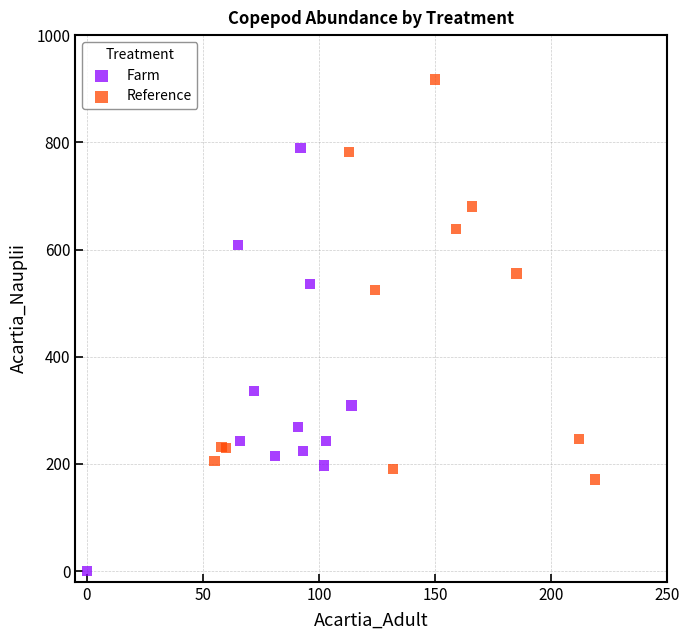

Which series contains the highest Y value?

Reference